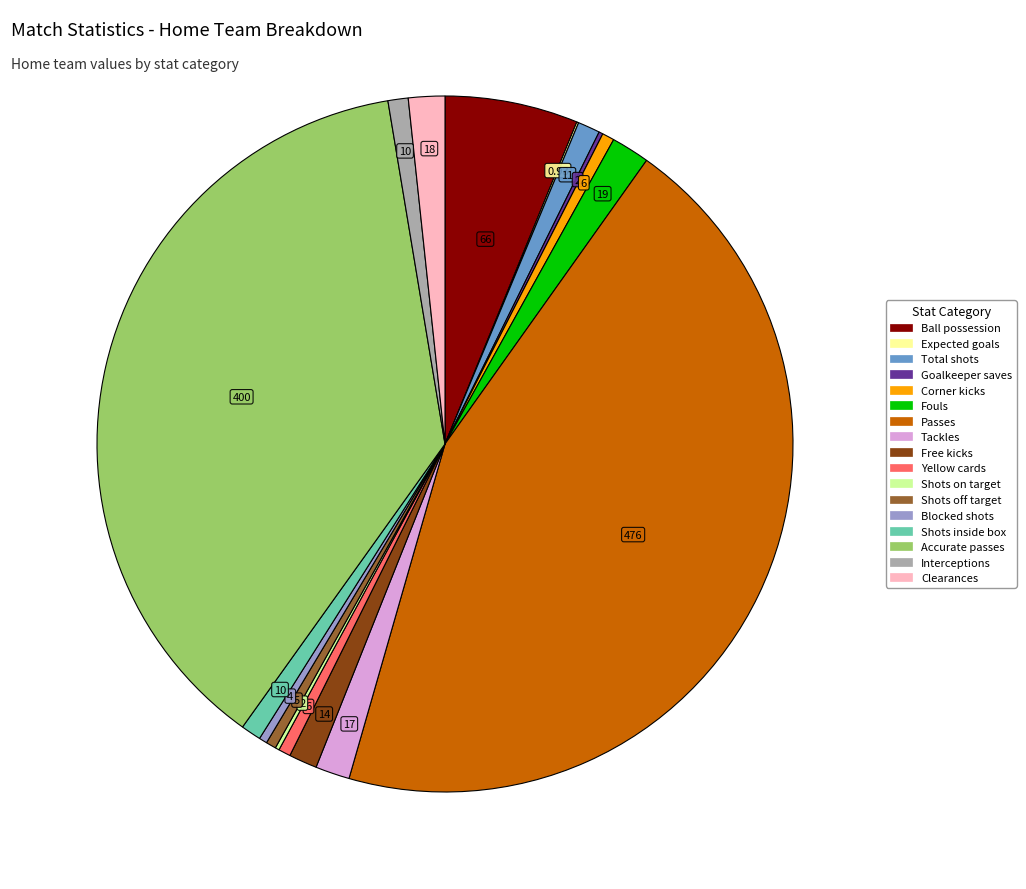

Between Blocked shots and Shots inside box, which is larger?

Shots inside box